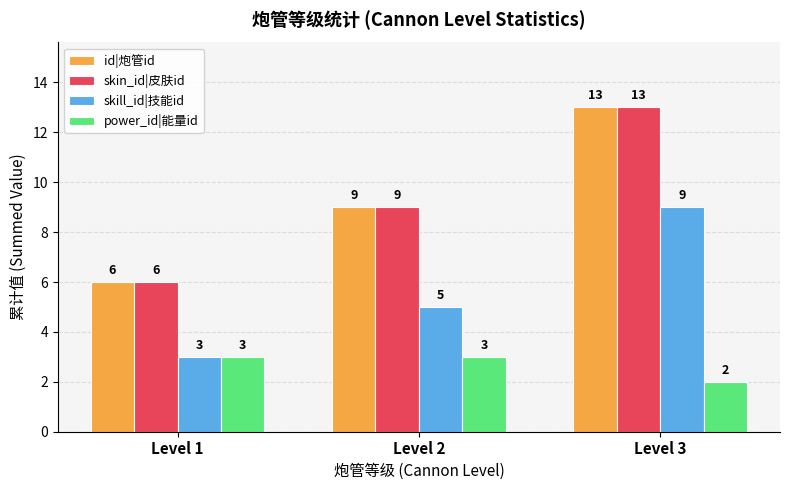

What is the difference between the highest and lowest values at Level 1?

3